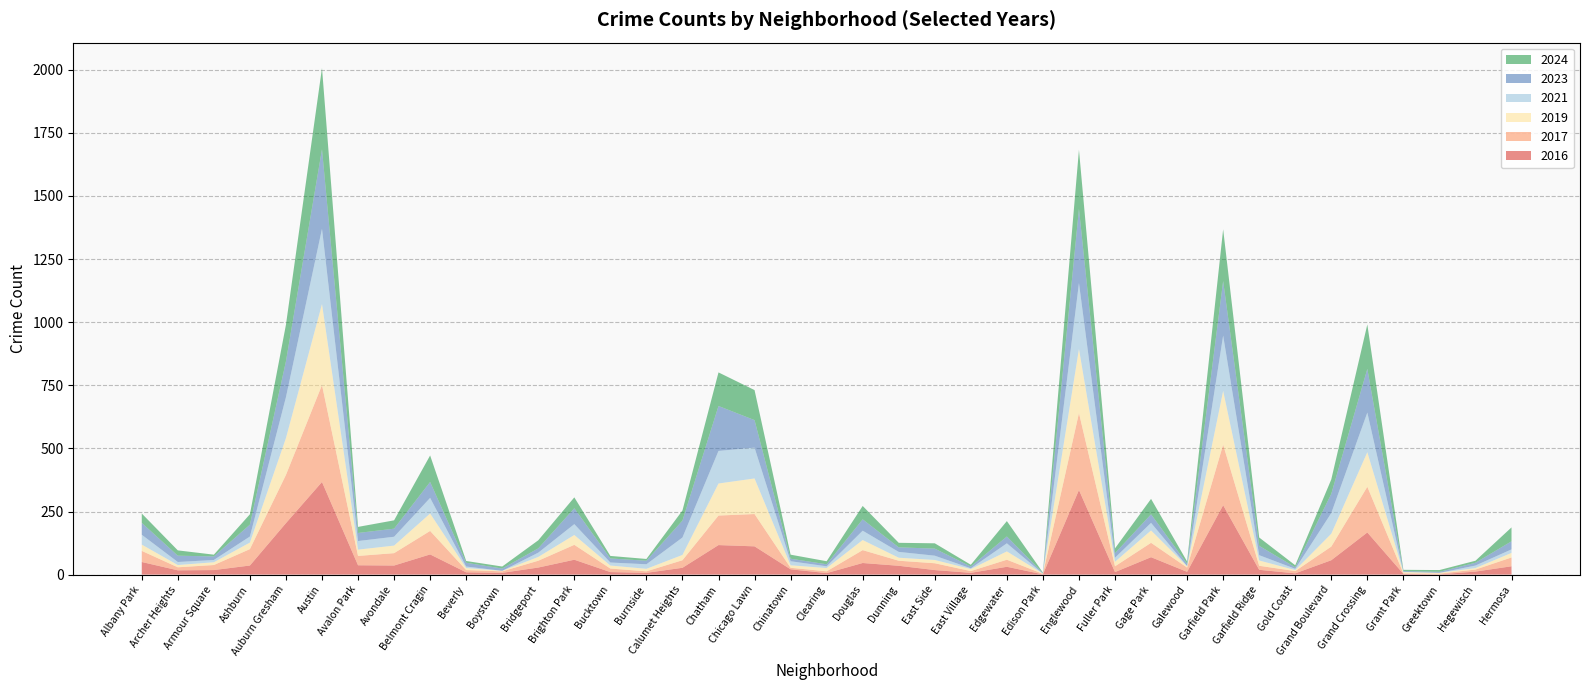

Reading left to right, transcribe all the data shown in this chart.

2016: 50	17	18	36	204	367	37	36	80	9	7	28	59	10	7	27	117	112	21	6	46	35	18	7	31	1	335	10	69	11	275	19	5	57	167	3	1	12	33
2017: 44	12	20	65	191	384	37	49	93	9	6	27	59	14	6	30	117	128	6	7	51	20	27	7	28	2	305	23	57	17	240	16	9	54	181	2	3	8	35
2019: 25	9	11	26	146	321	25	30	69	8	2	15	39	12	10	21	127	141	10	13	40	12	13	8	33	1	254	18	49	5	213	21	4	51	137	5	3	6	18
2021: 39	12	9	24	162	298	34	35	62	6	0	17	43	12	18	69	129	122	16	7	37	23	17	3	32	0	261	16	30	1	219	21	5	82	157	1	0	10	14
2023: 47	25	14	47	142	315	32	32	63	15	9	17	63	16	14	67	178	109	10	8	45	18	28	7	27	2	294	18	34	9	216	37	6	76	173	3	4	11	32
2024: 37	21	7	41	145	322	24	33	105	7	8	32	43	10	7	40	133	119	16	12	53	18	21	7	61	2	234	19	61	9	205	33	8	57	176	5	7	8	55